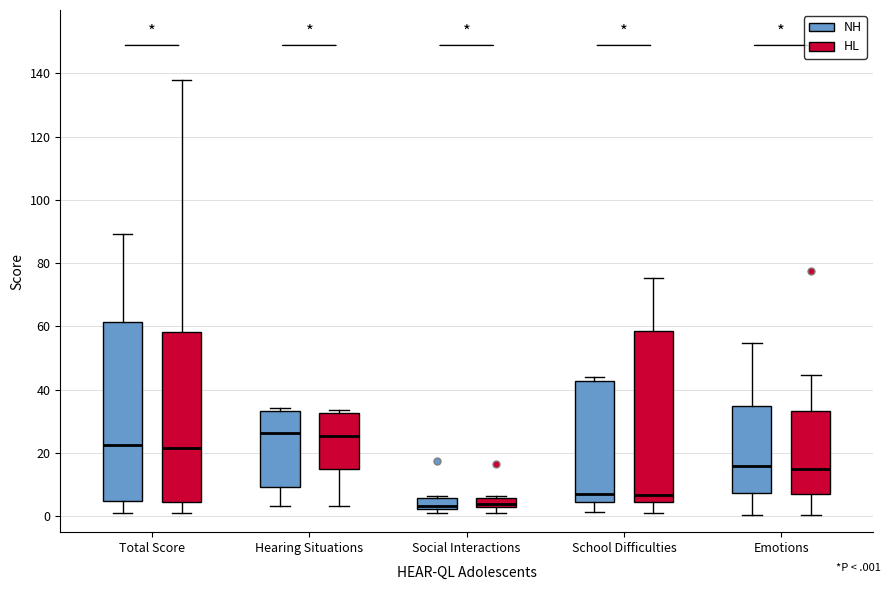

Where does the lower whisker of the box for School Difficulties (HL) end on the y-axis? The values are not printed on the chart, so give them approximately, as read against the axis.

2